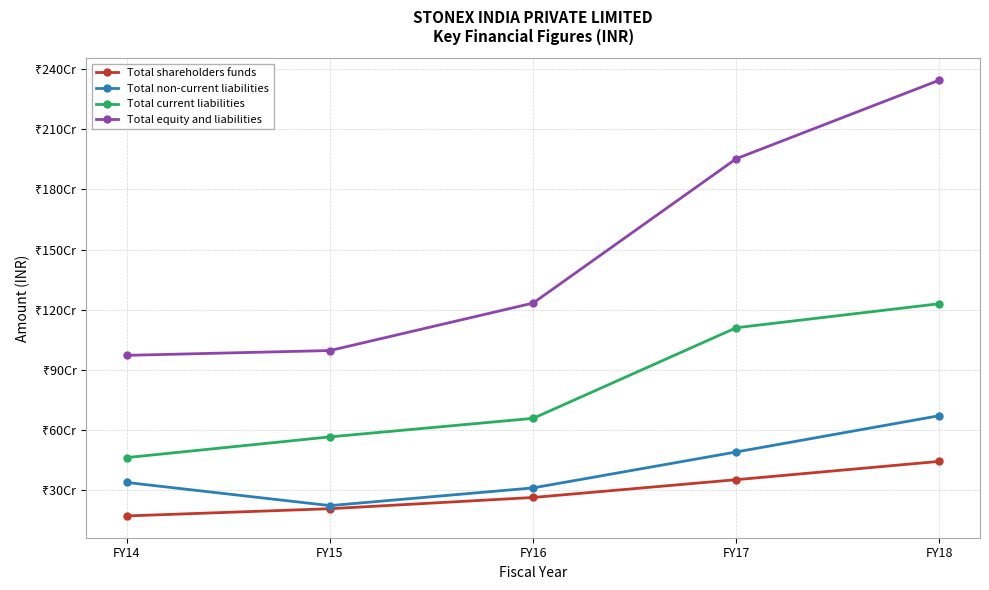

Does the chart have visible grid lines?

Yes